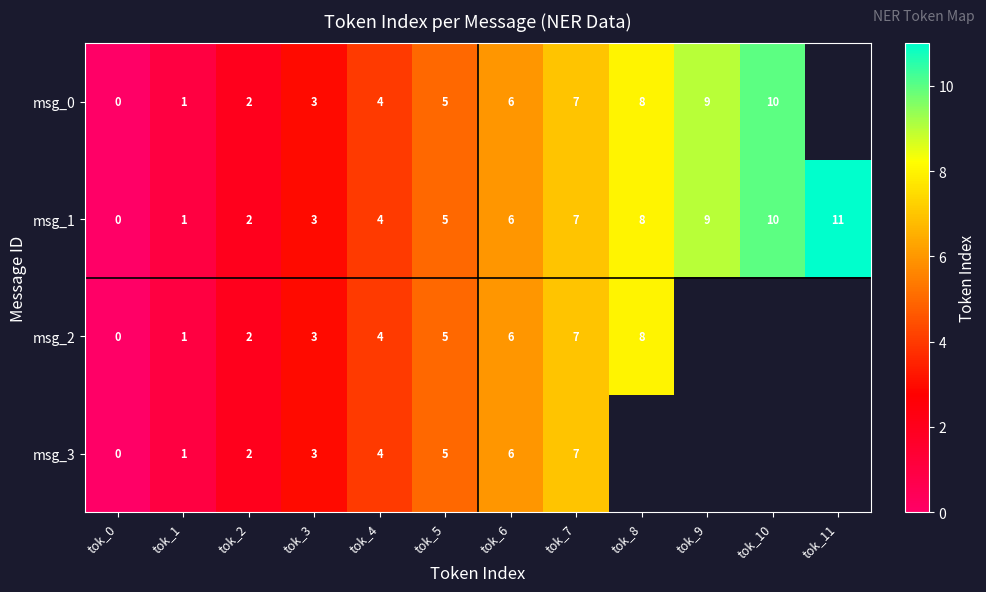

Which category has the lowest value across all series?

tok_0